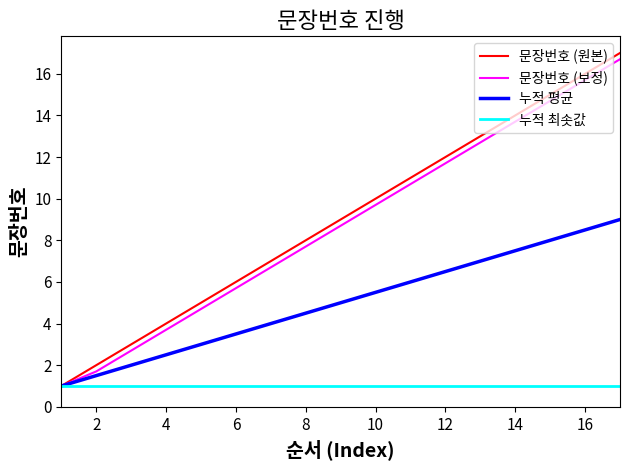

What is the lowest value of the 누적 평균 series?

1.0